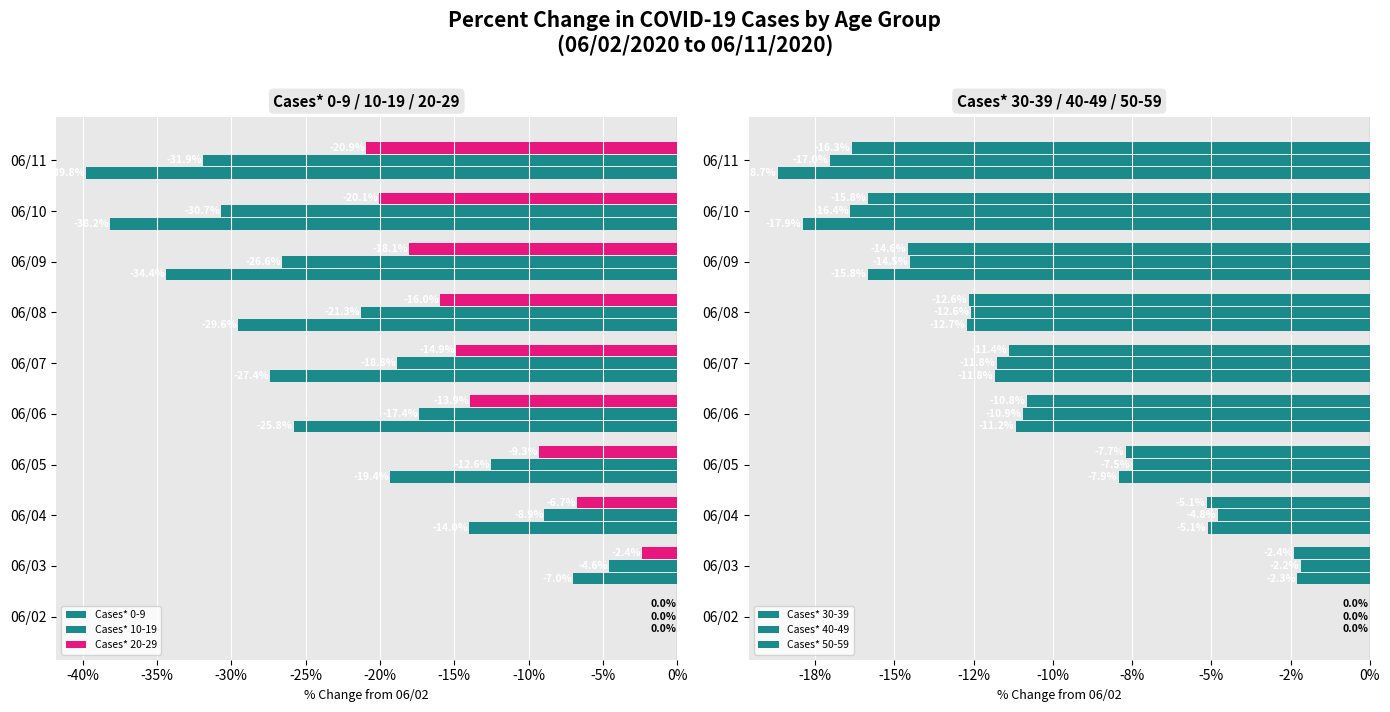

What is the difference between the second highest and second lowest values in the Cases* 30-39 series?

15.6